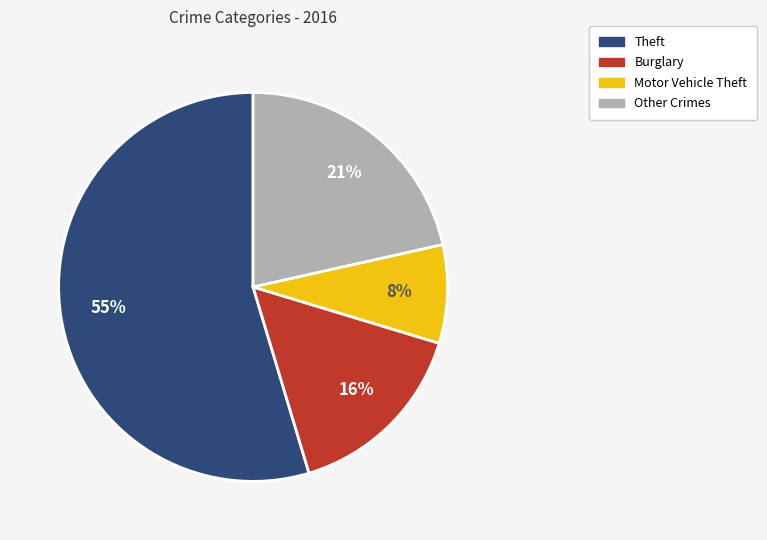

How many slices are in this pie chart?

4